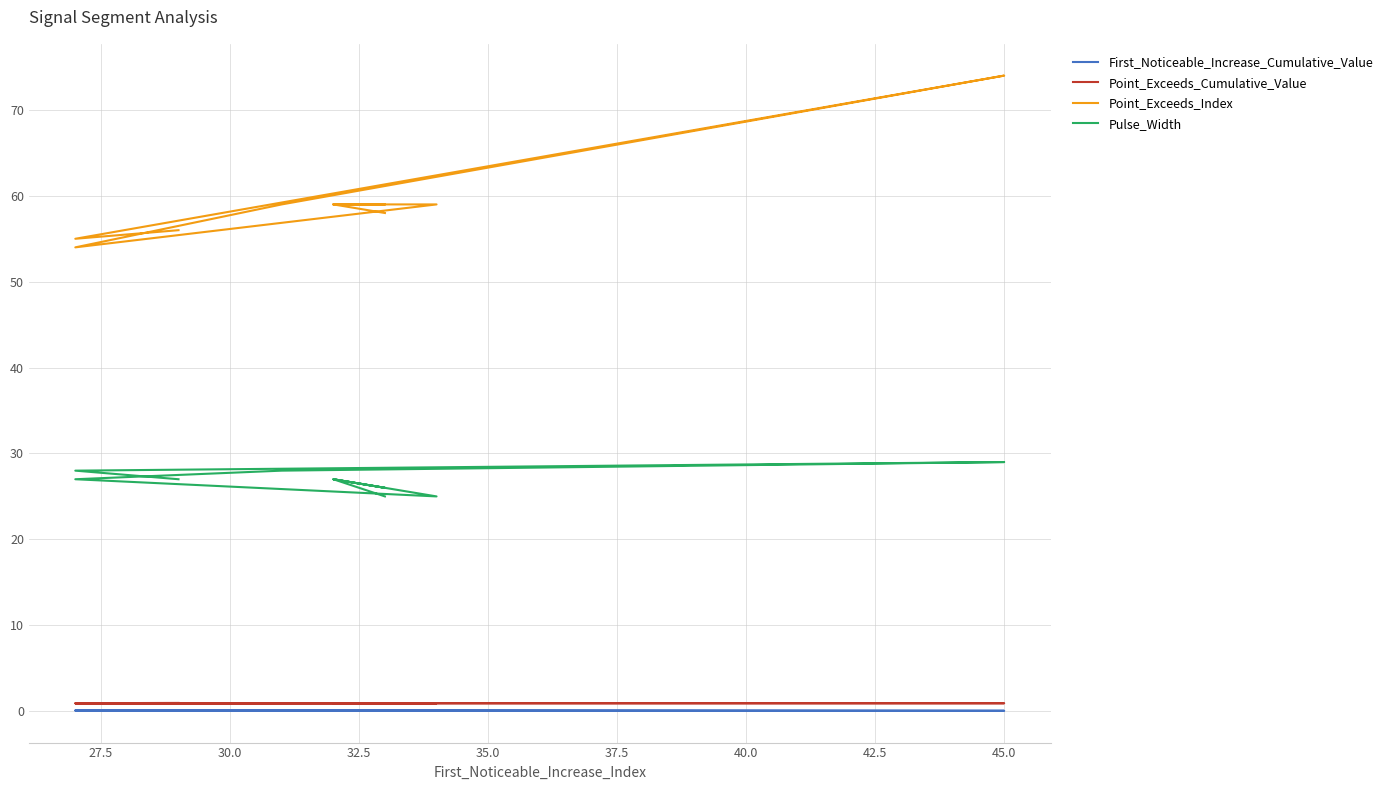

Reading left to right, what are all the values shown in this chart?

First_Noticeable_Increase_Cumulative_Value: 0.0	0.1	0.0	0.1	0.1	0.1	0.0	0.0	0.0	0.0
Point_Exceeds_Cumulative_Value: 1.0	0.9	0.9	0.9	0.9	0.9	0.9	0.9	0.9	0.9
Point_Exceeds_Index: 56.0	55.0	74.0	59.0	54.0	59.0	59.0	59.0	59.0	58.0
Pulse_Width: 27.0	28.0	29.0	28.0	27.0	25.0	27.0	26.0	27.0	25.0